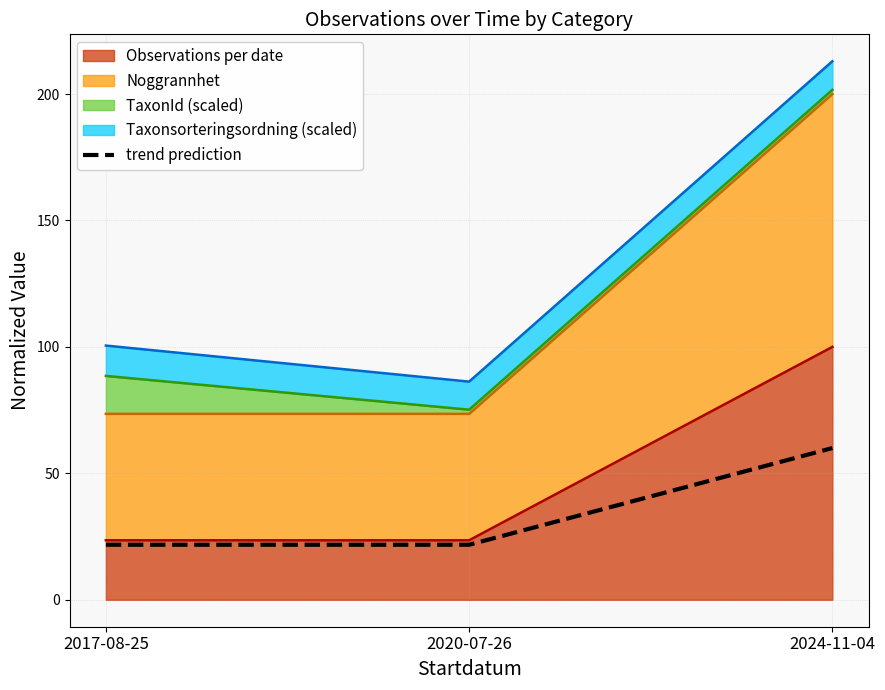

Reading left to right, what are all the values shown in this chart?

2017-08-25=21.8	2020-07-26=21.8	2024-11-04=60.0